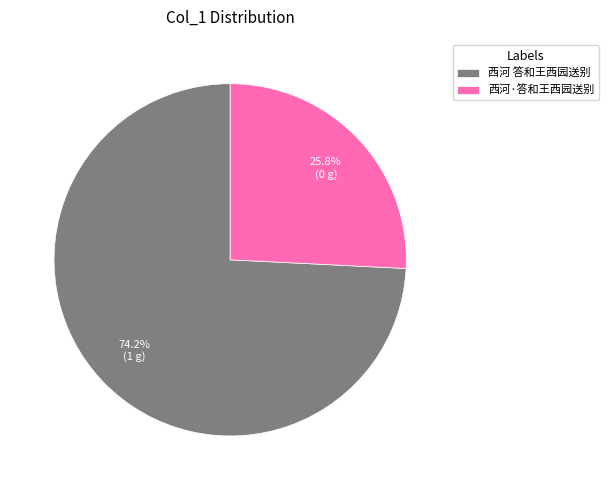

Which slice is the smallest?

西河·答和王西园送别